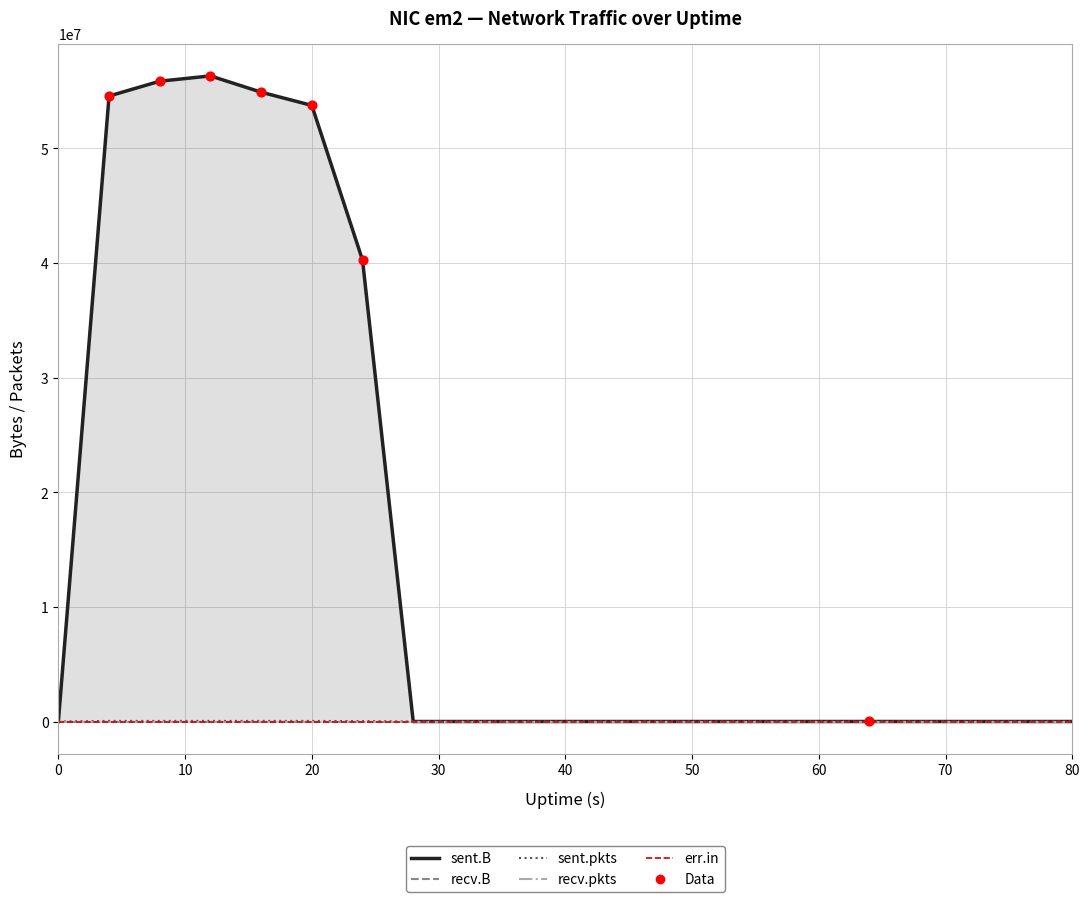

Which series has the largest Y range (max minus min)?

sent.B